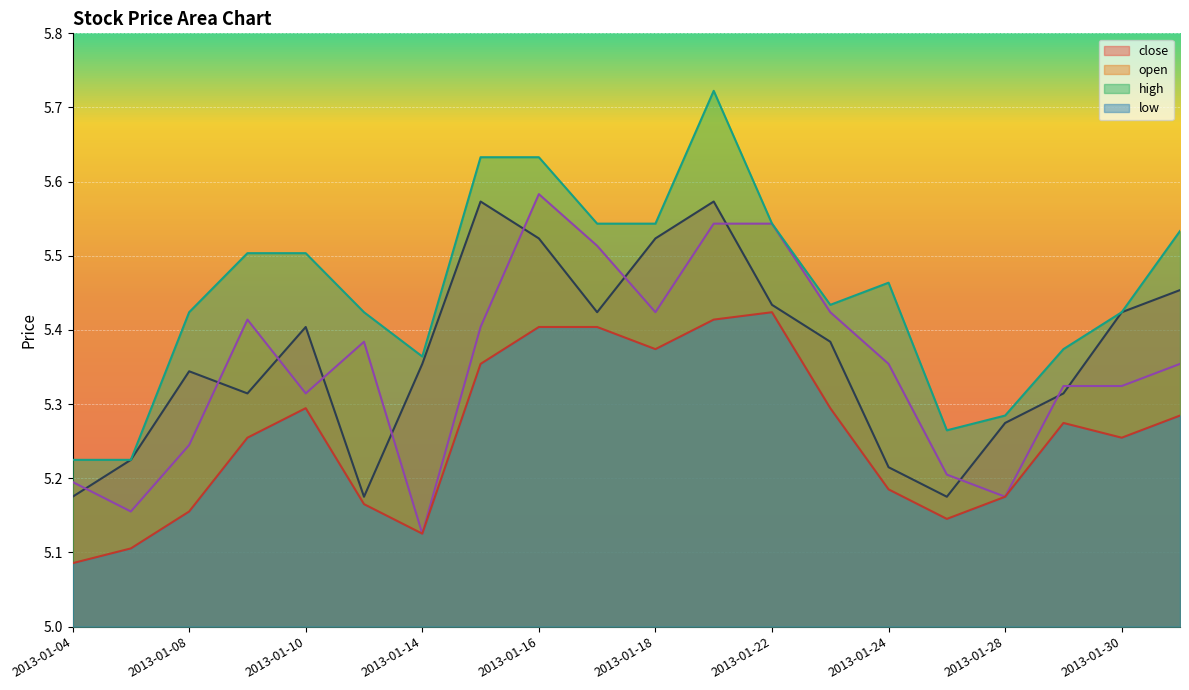

True or false: low has more than 0 points higher than both neighbors.

True